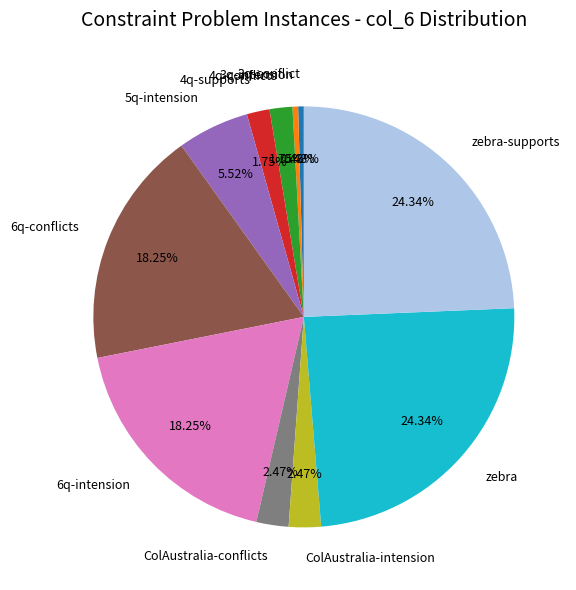

Does 3q-conflict represent more than half of the total?

No